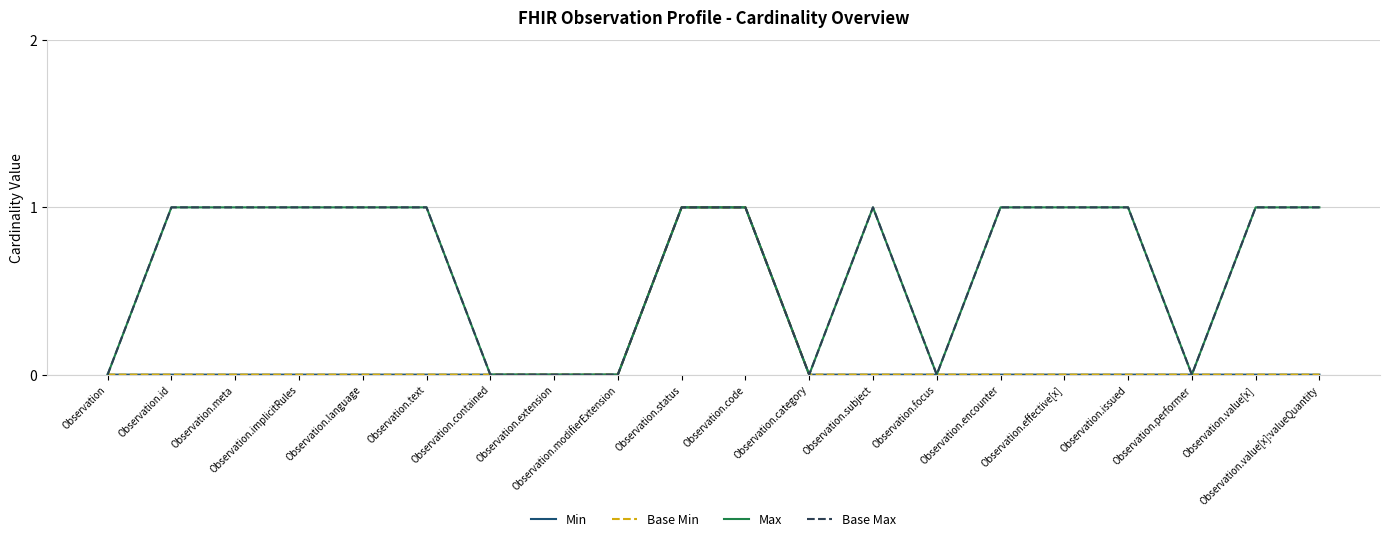

Reading left to right, list all the values displayed in this chart.

Min: 0	0	0	0	0	0	0	0	0	1	1	0	0	0	0	0	0	0	0	0
Base Min: 0	0	0	0	0	0	0	0	0	1	1	0	0	0	0	0	0	0	0	0
Max: 0	1	1	1	1	1	0	0	0	1	1	0	1	0	1	1	1	0	1	1
Base Max: 0	1	1	1	1	1	0	0	0	1	1	0	1	0	1	1	1	0	1	1